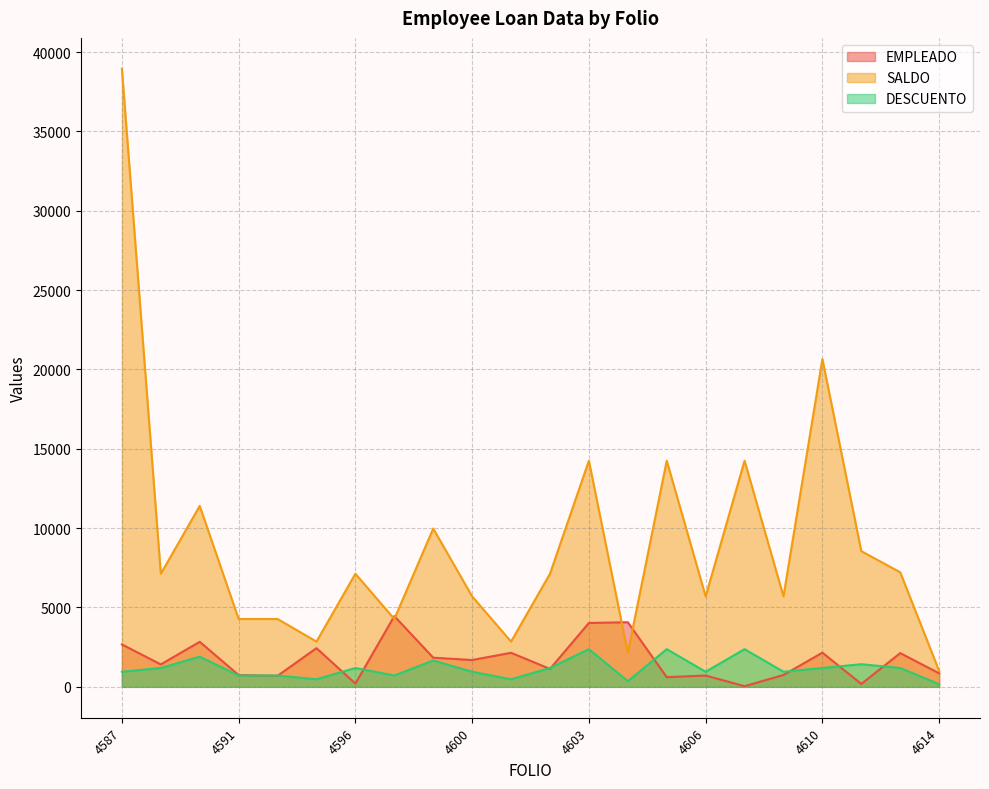

How many data points in DESCUENTO are above 1187?

11